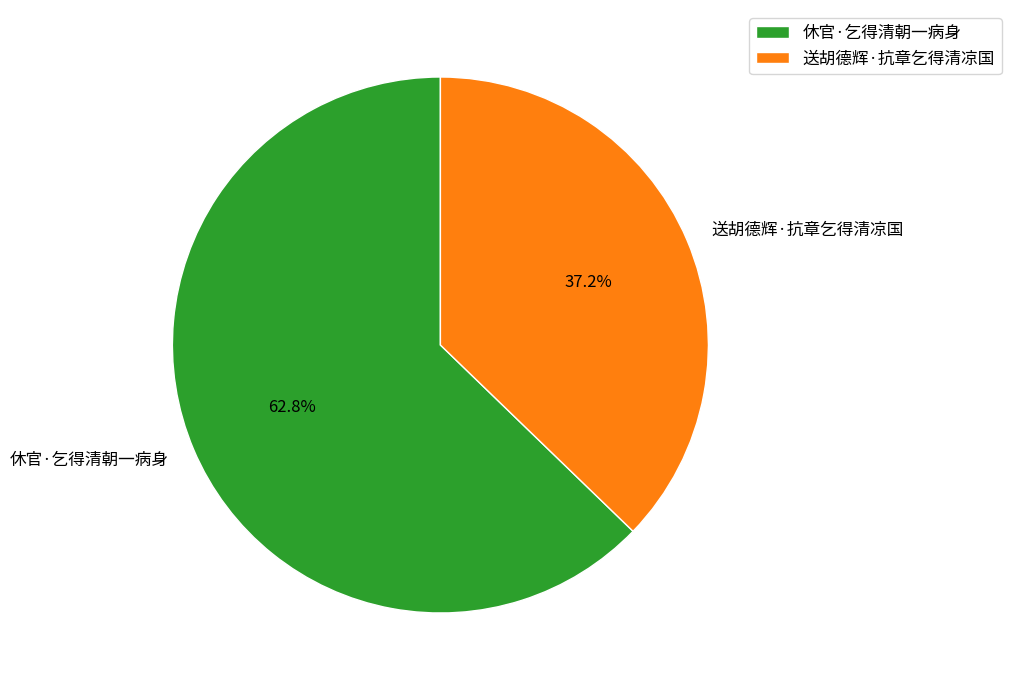

Is there any slice that represents more than half of the pie?

Yes